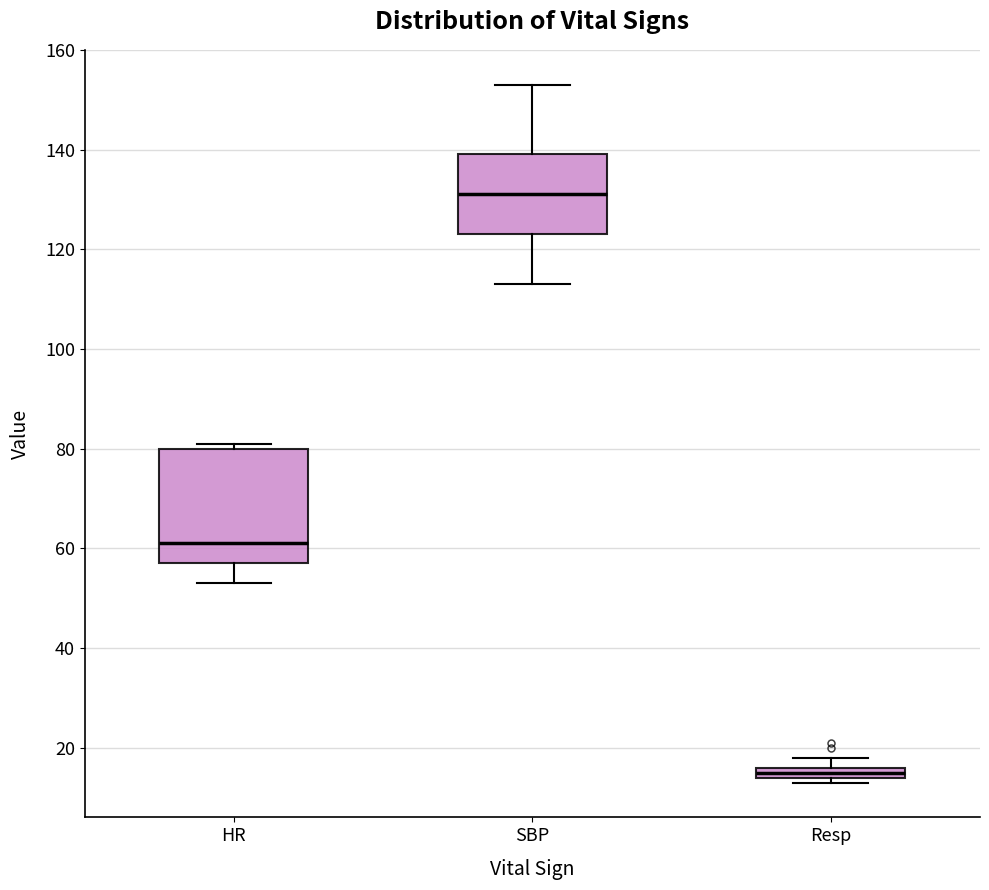

Which box is the tallest, from its lower edge to its upper edge?

HR